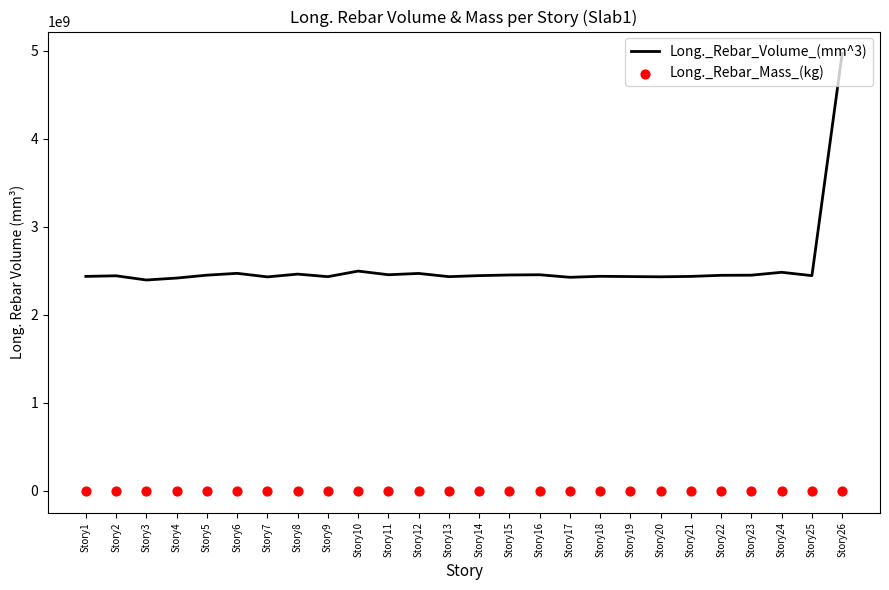

At how many categories does at least one series exceed 1559447839?

26